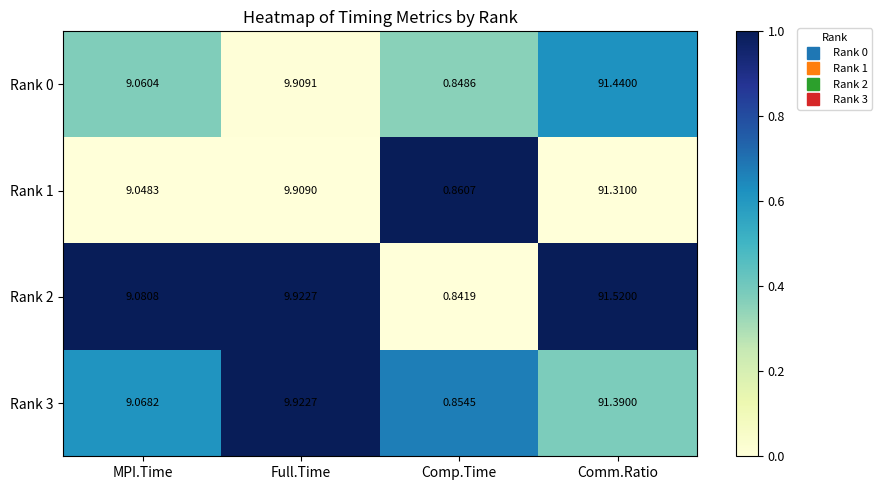

Is the value of Rank 2 at MPI.Time greater than the value of Rank 0 at Full.Time?

No